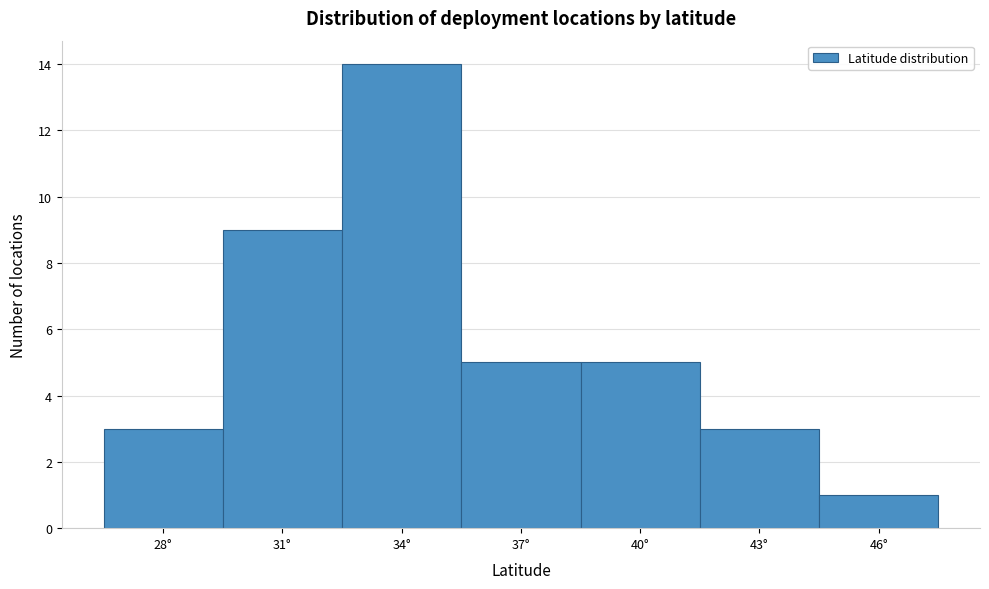

Reading left to right, extract all data points from this chart.

28°=3	31°=9	34°=14	37°=5	40°=5	43°=3	46°=1